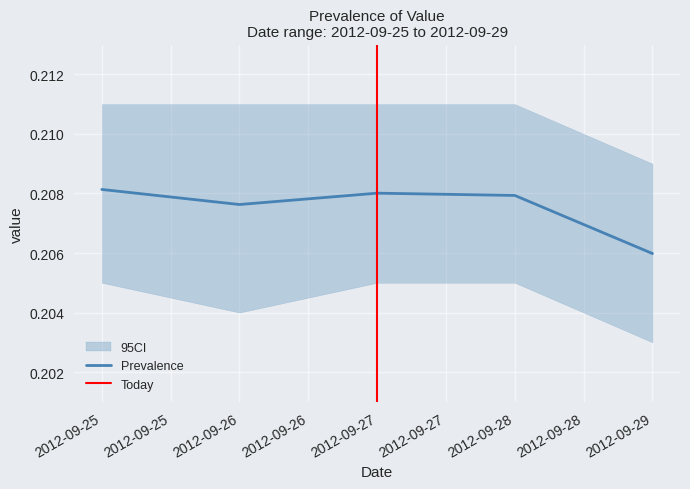

How many distinct data groups are displayed?

1